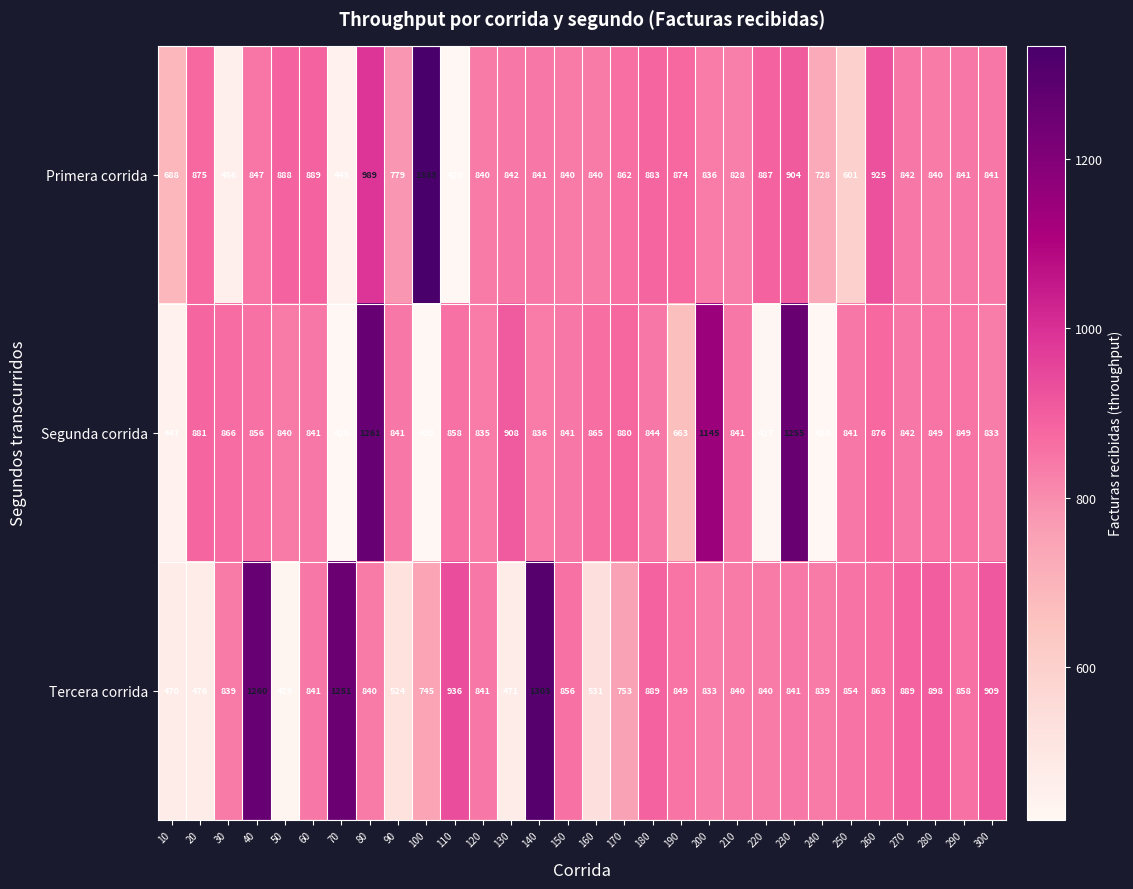

Is it true that Primera corrida equals 420 at 110?

True